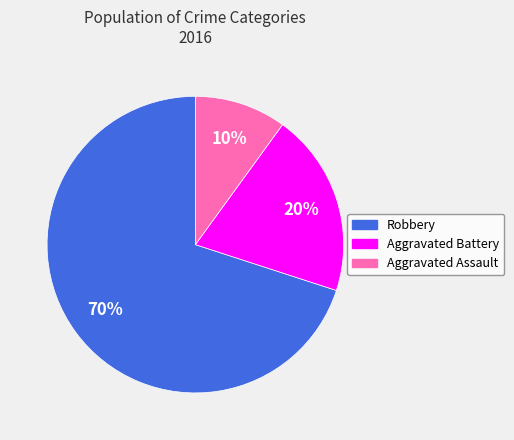

Which category has the biggest portion of the pie?

Robbery